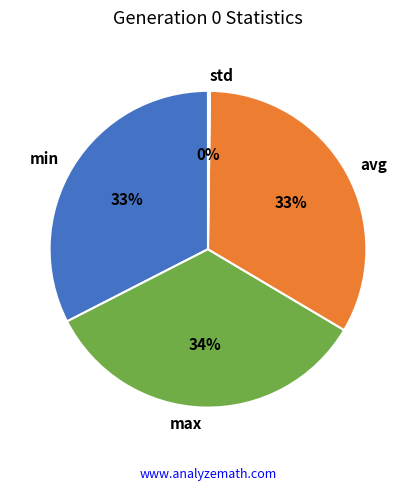

To the nearest percent, what is the difference between the largest and smallest slice percentages?

34%